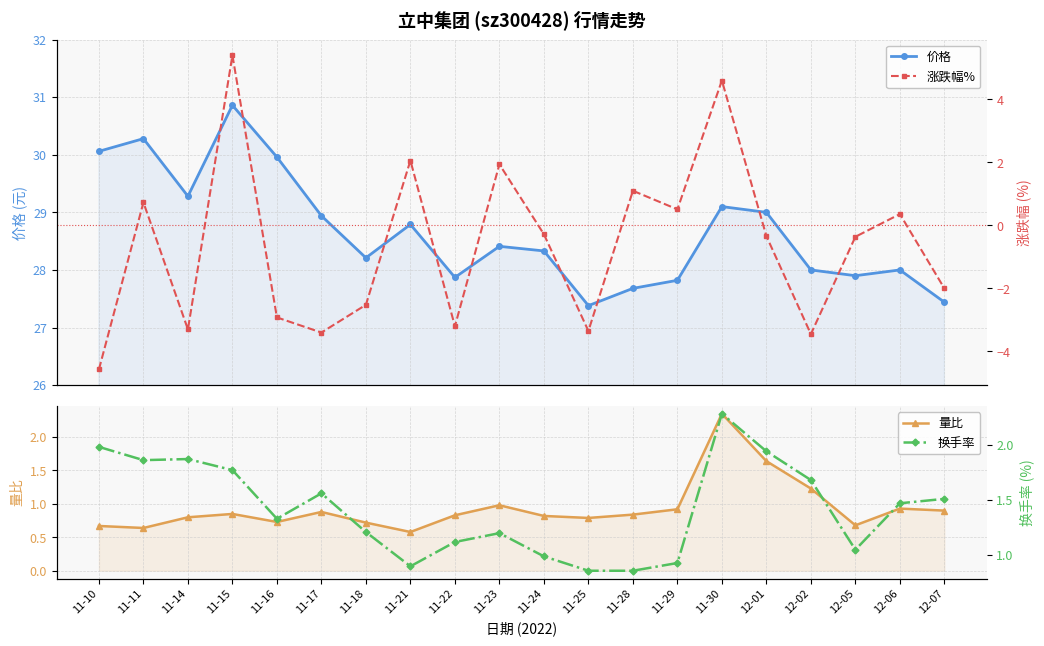

Which category has the highest value in the 价格 series?

11-15